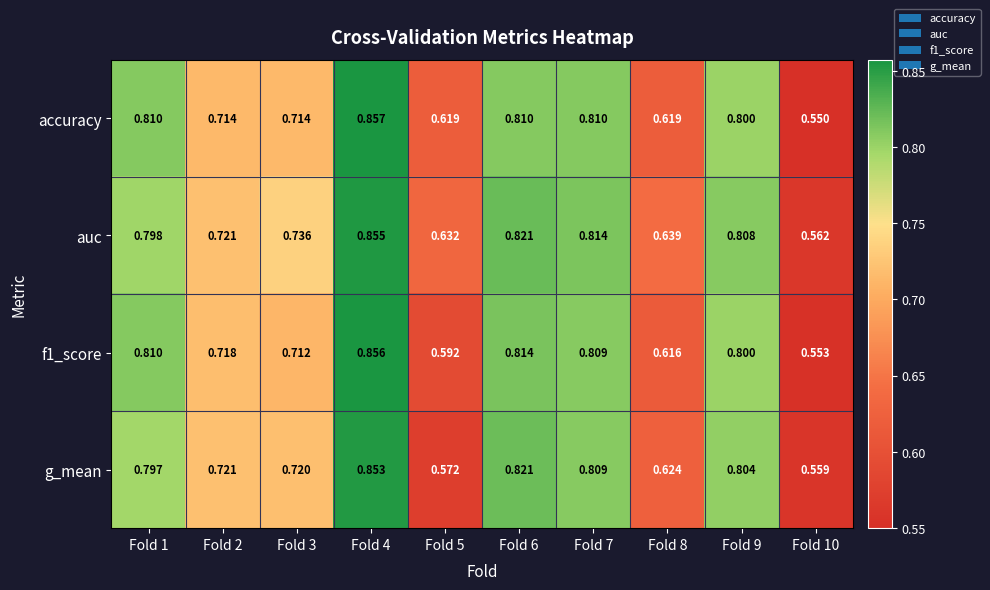

At which category is the sum across all series the highest?

Fold 4